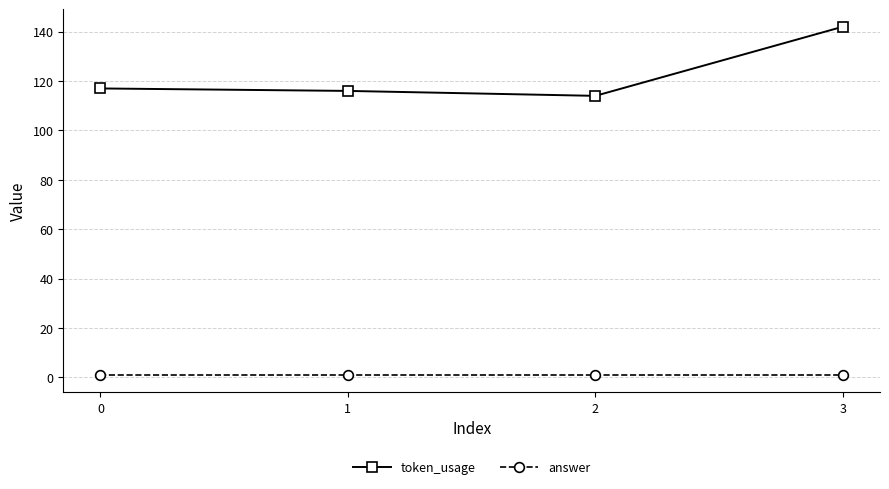

What is the difference between the highest and lowest values at 3?

141